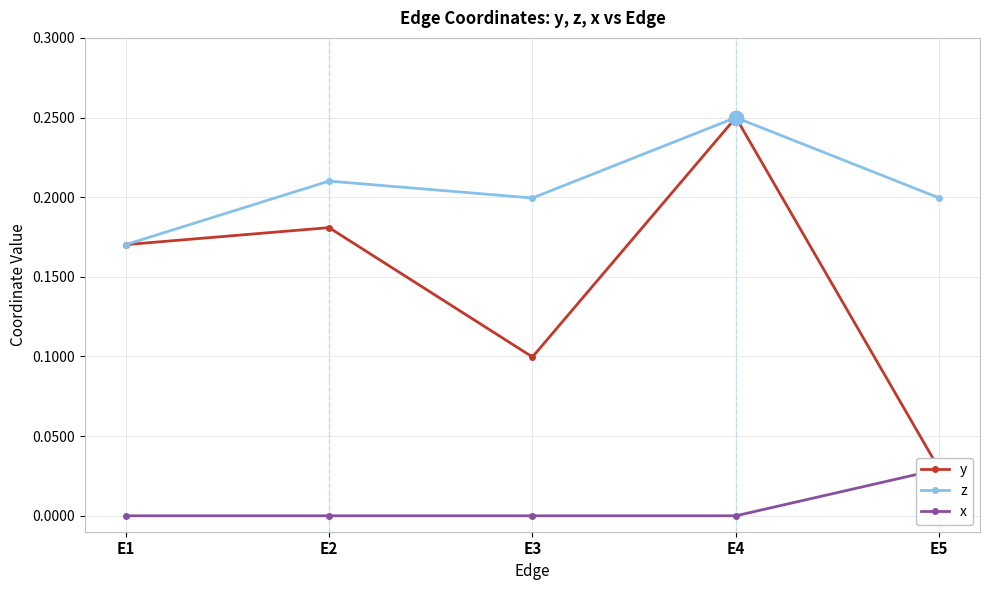

Rank the series at E3 from lowest to highest value.

x, y, z